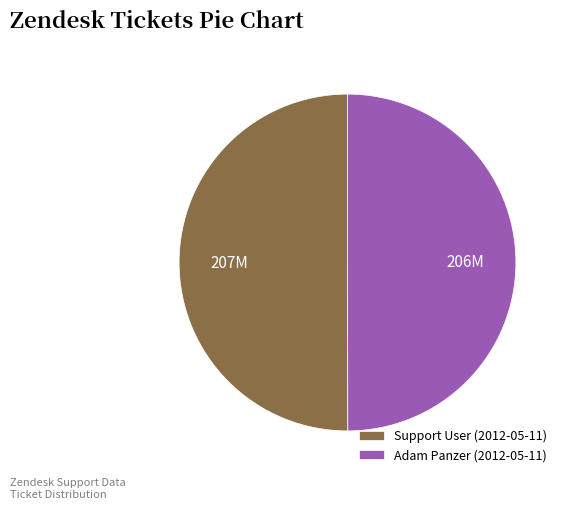

True or false: Adam Panzer (2012-05-11) accounts for 50% of the total.

True